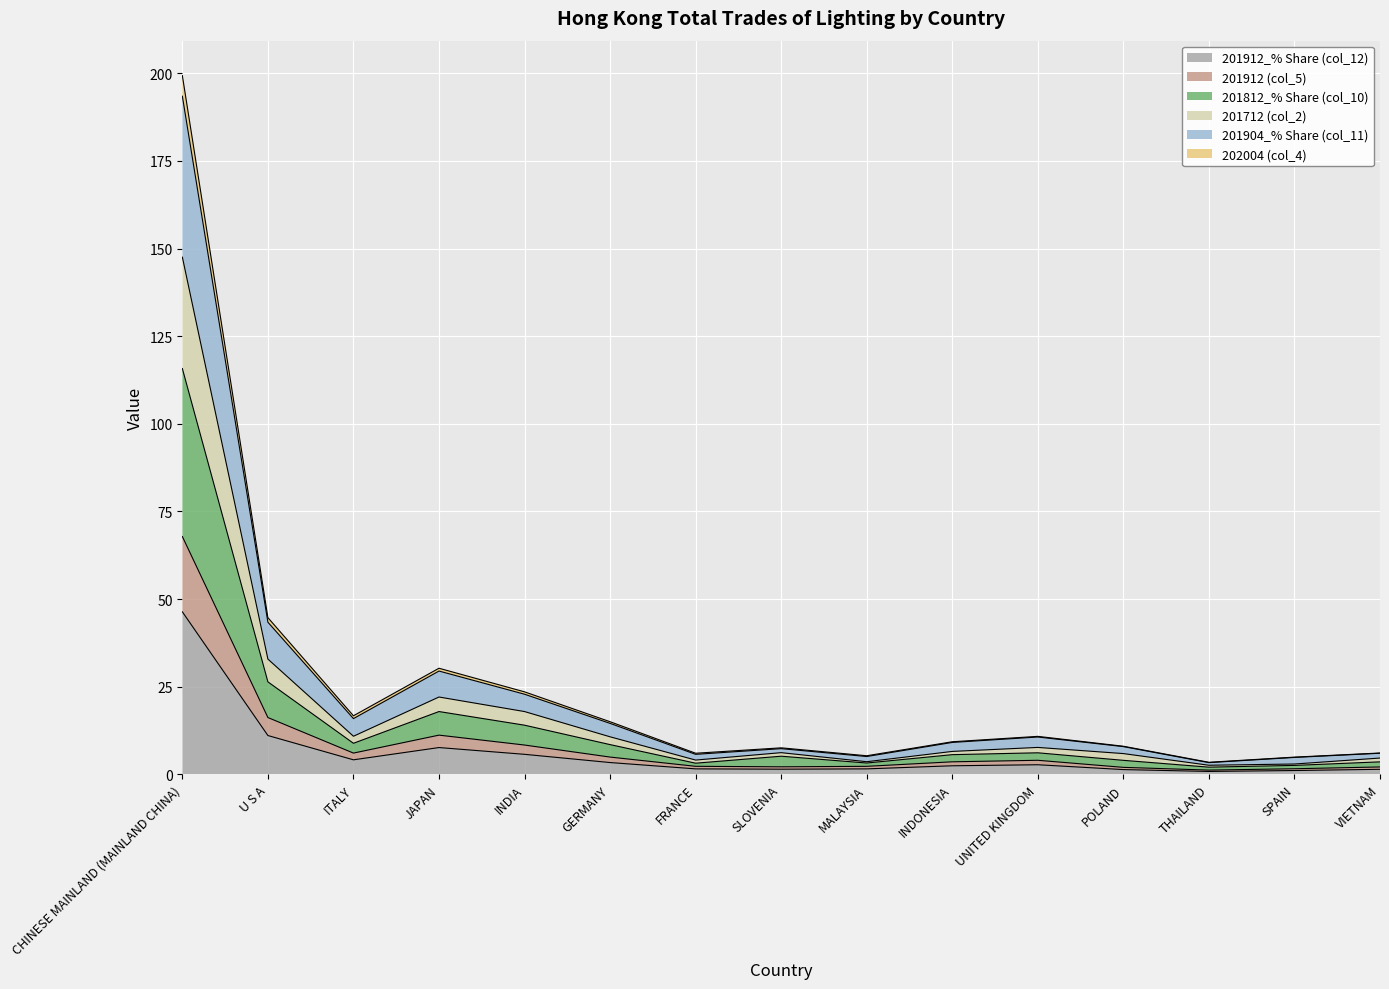

True or false: 201912_% Share (col_12) and 201812_% Share (col_10) intersect in this chart.

False